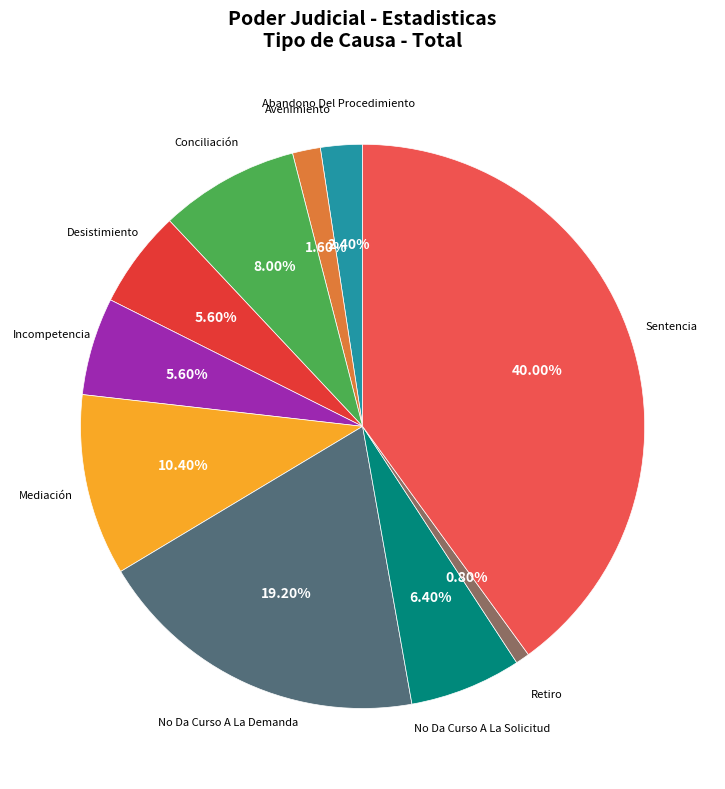

How many segments does this pie chart have?

10